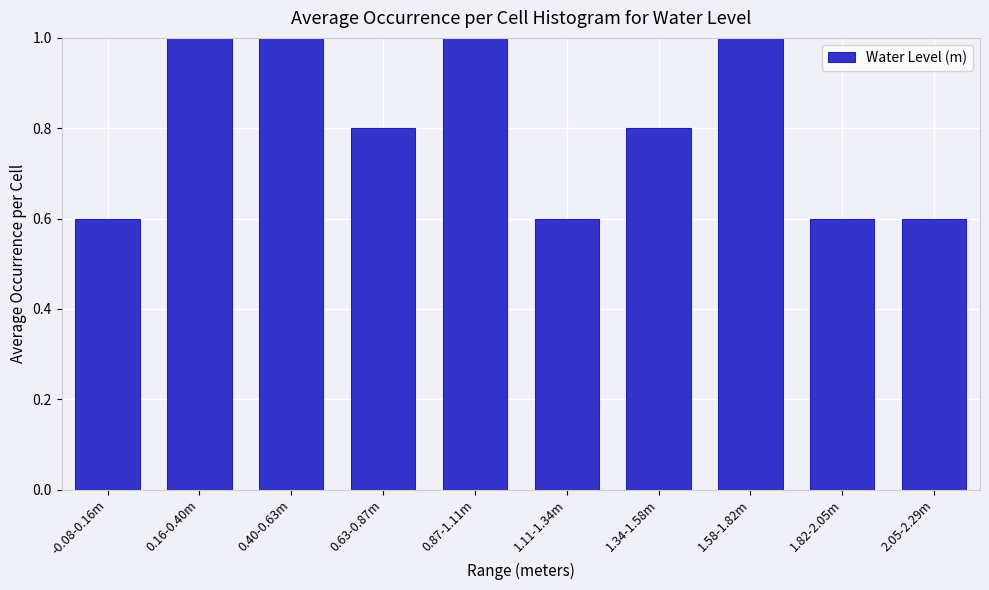

Reading left to right, extract all data points from this chart.

0.6	1.0	1.0	0.8	1.0	0.6	0.8	1.0	0.6	0.6